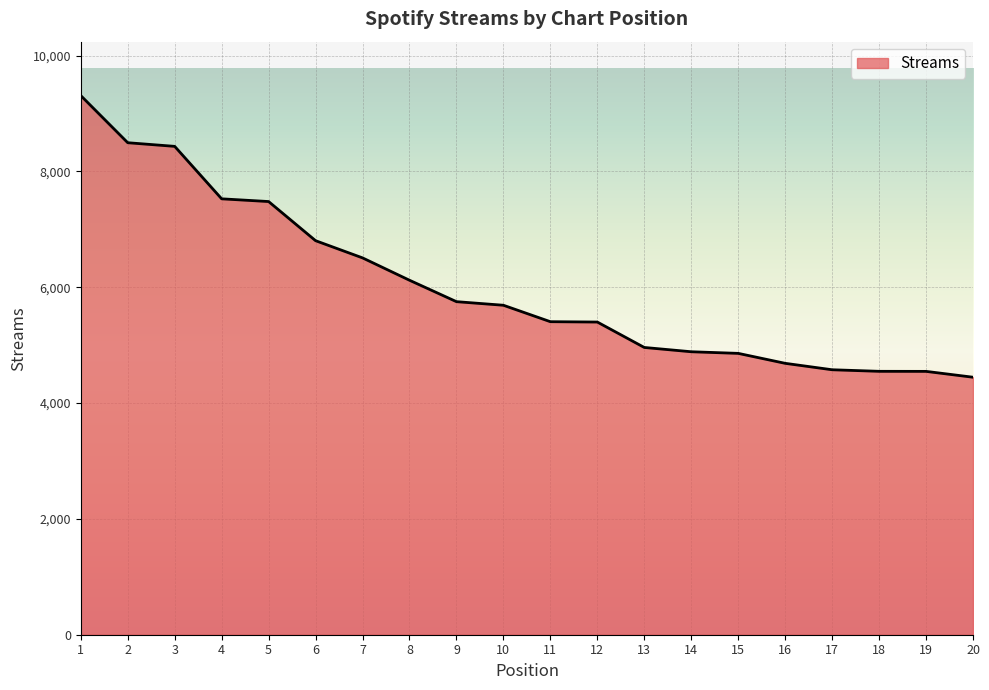

True or false: the data shows 8497 at 2.

True